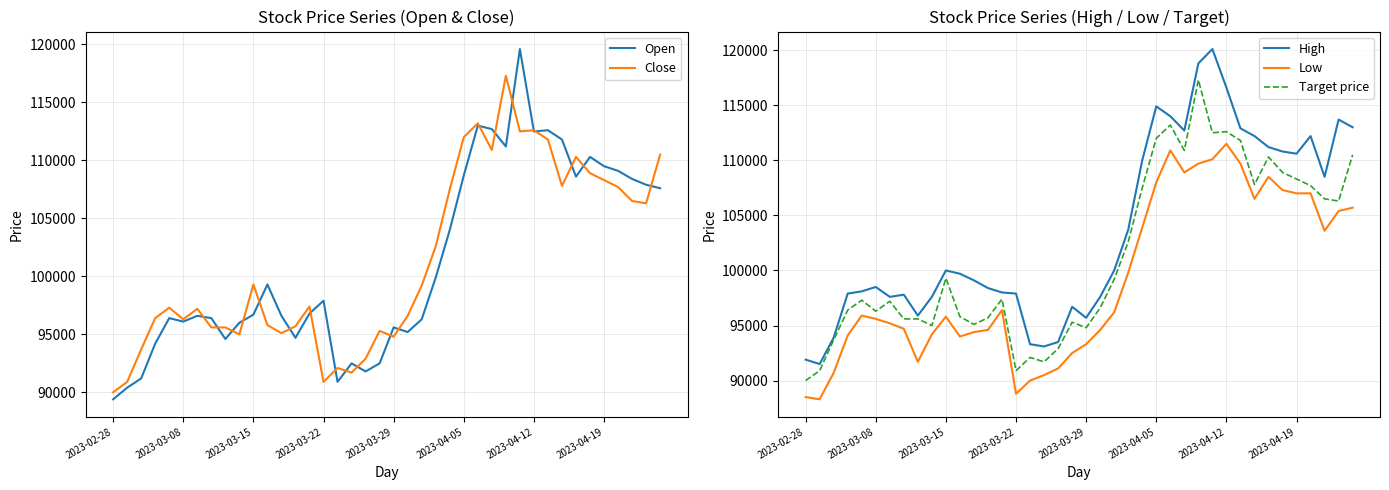

True or false: Low and High intersect in this chart.

False